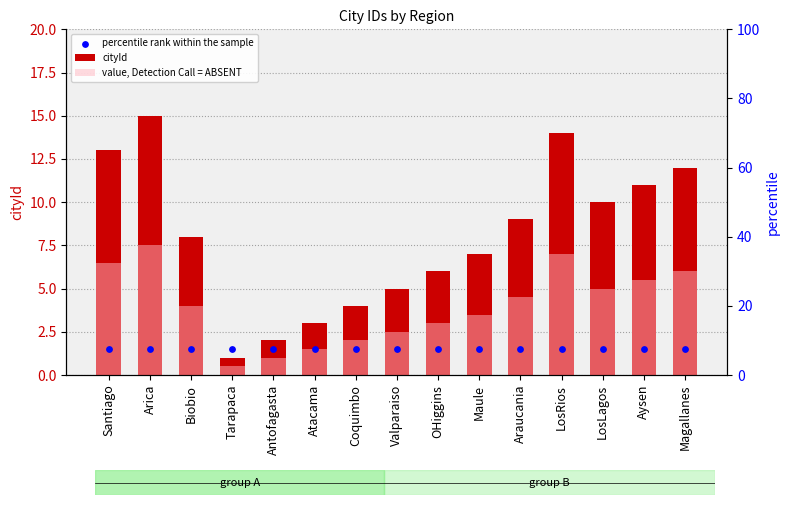

At how many categories does at least one series exceed 12?

3